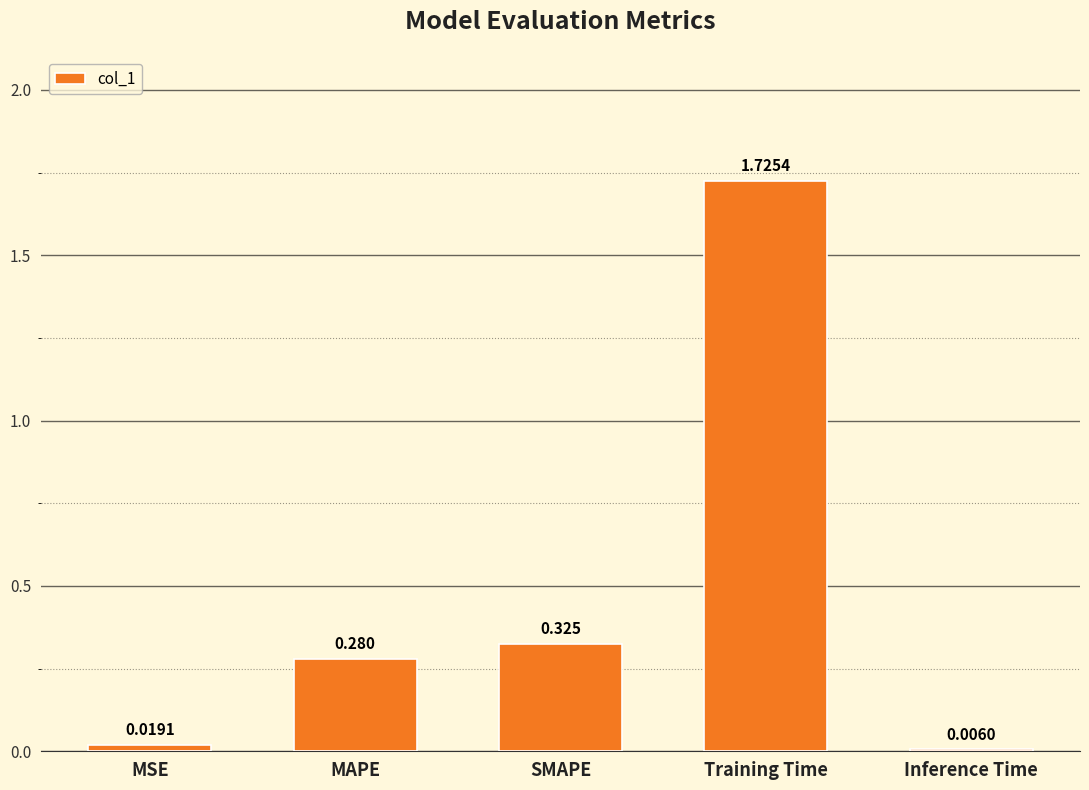

Between SMAPE and MSE, which is larger?

SMAPE